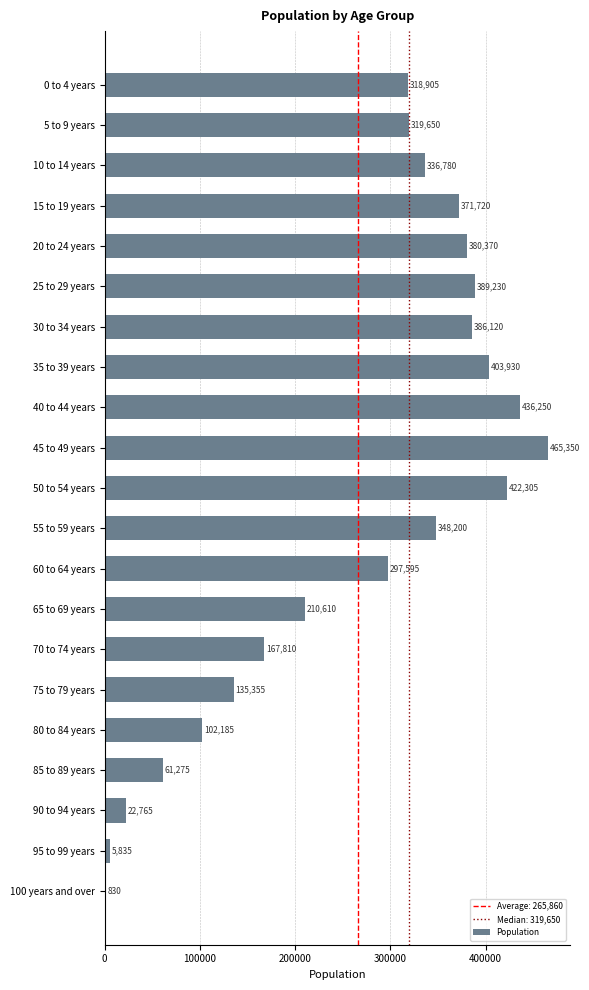

What is the sum of all values?

5583070